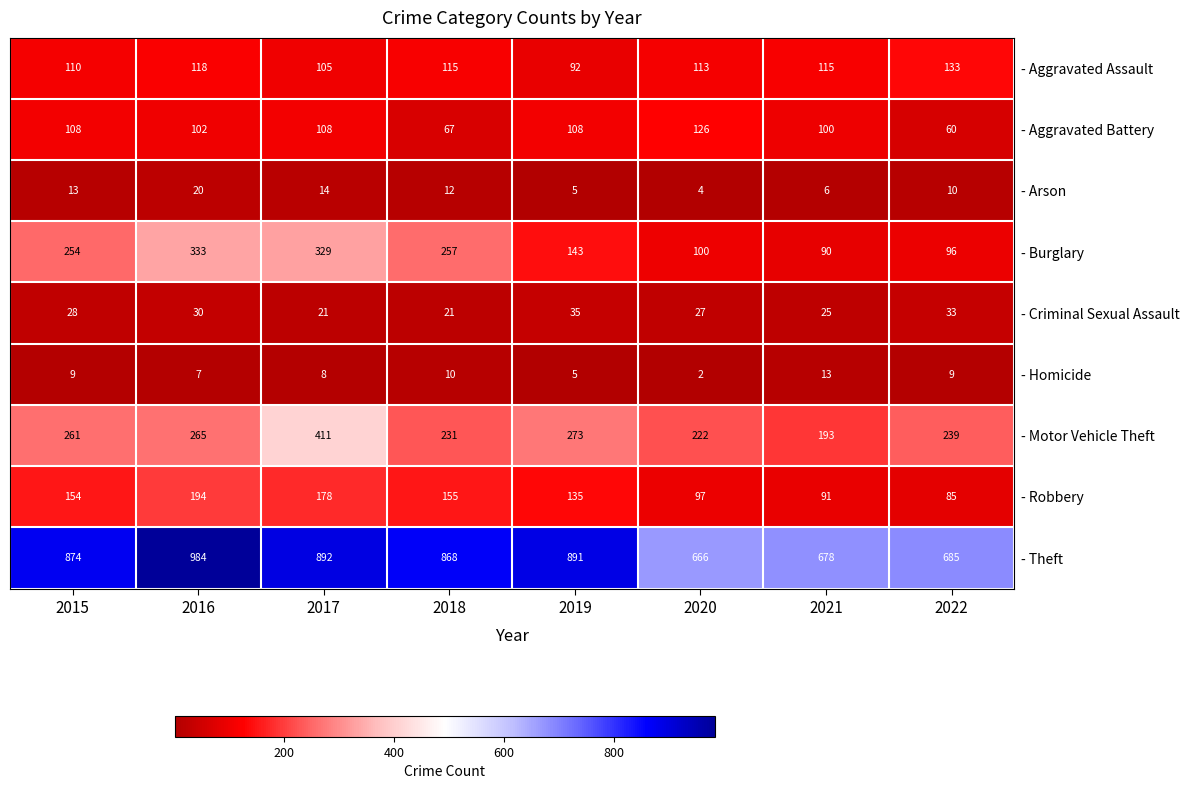

At which label is - Theft closest to 825?

2018